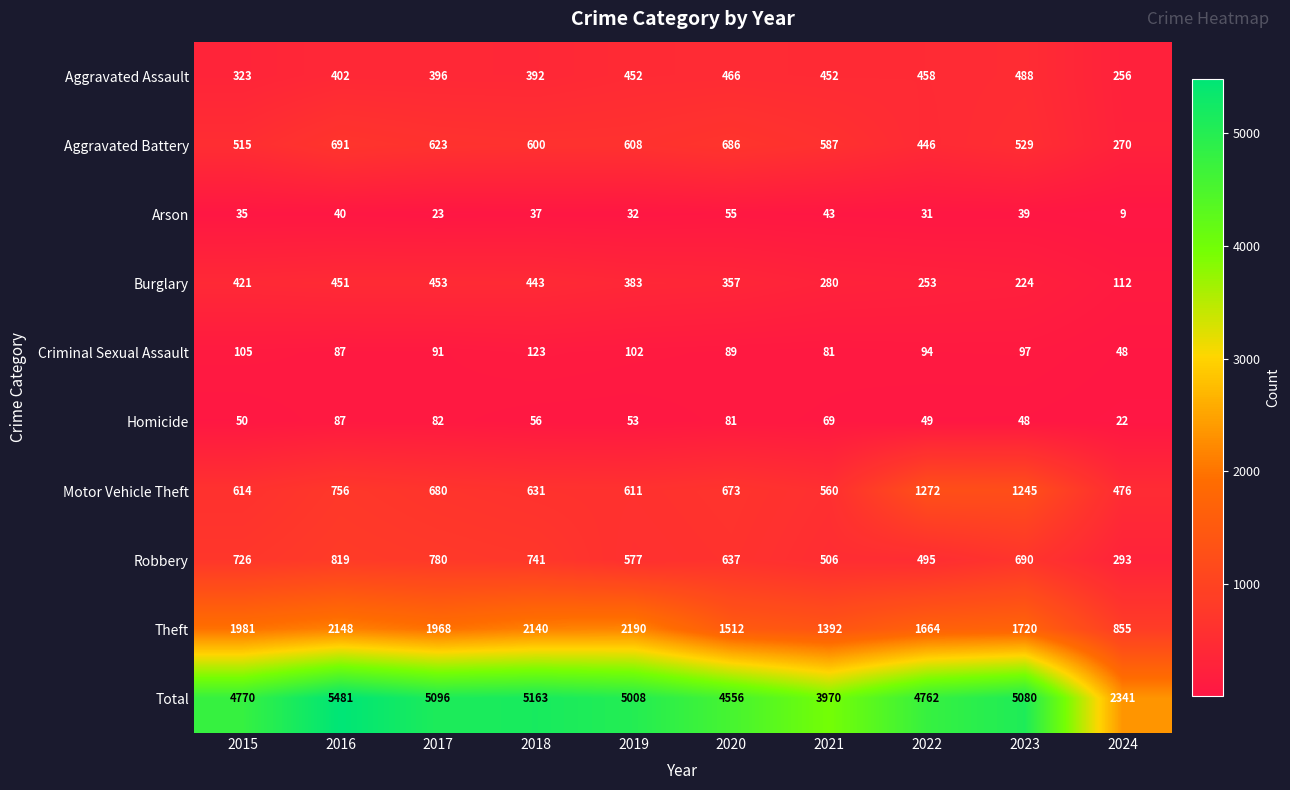

What is the total value across all series at 2015?

9540